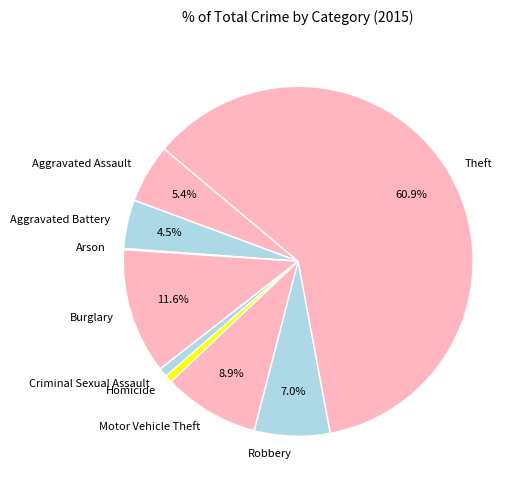

What percentage is NOT represented by Aggravated Battery?

95.5%